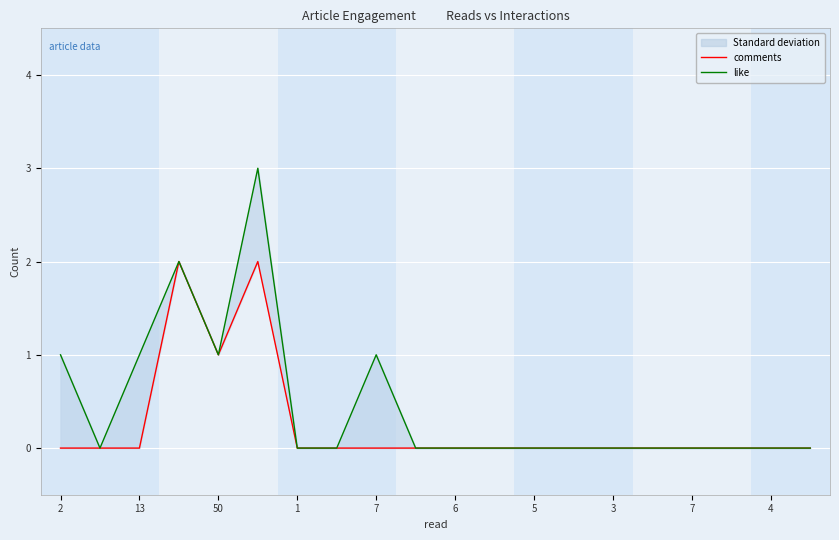

Reading left to right, extract all data points from this chart.

comments: 0	0	0	2	1	2	0	0	0	0	0	0	0	0	0	0	0	0	0	0
like: 1	0	1	2	1	3	0	0	1	0	0	0	0	0	0	0	0	0	0	0